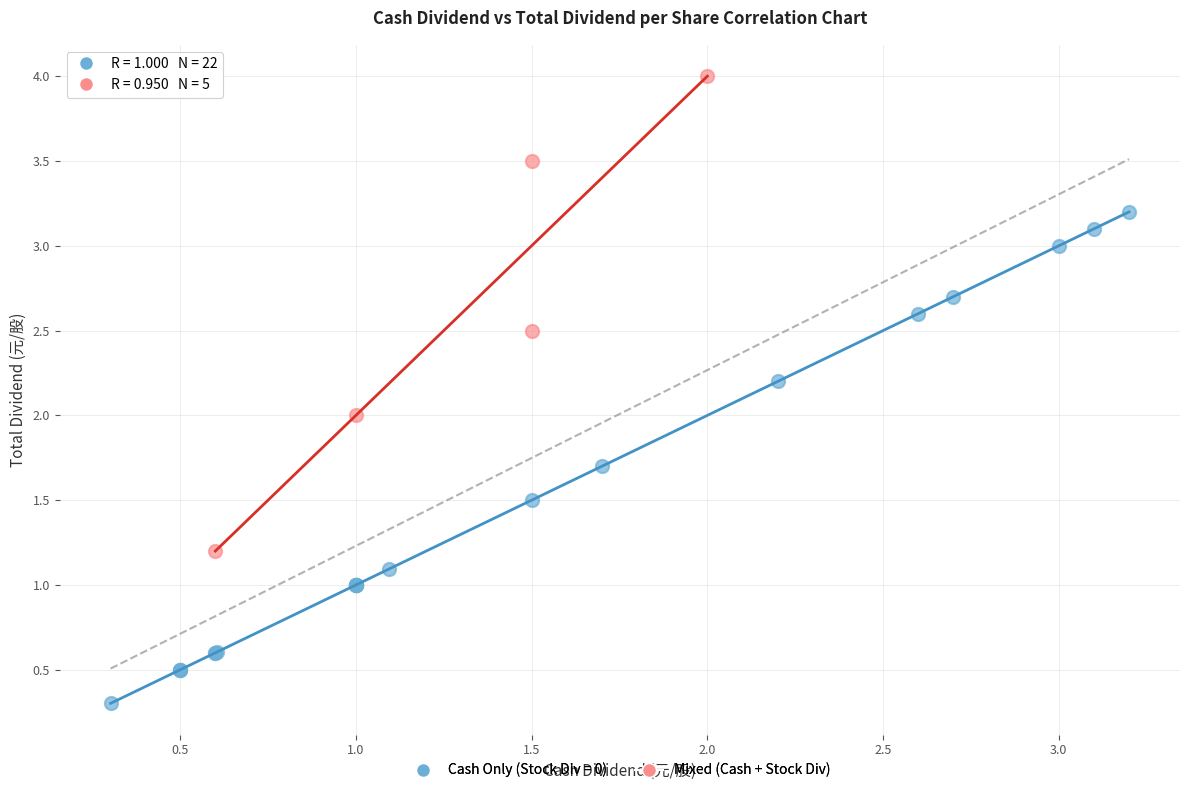

Which series contains the lowest Y value?

Cash Only (Stock Div = 0)